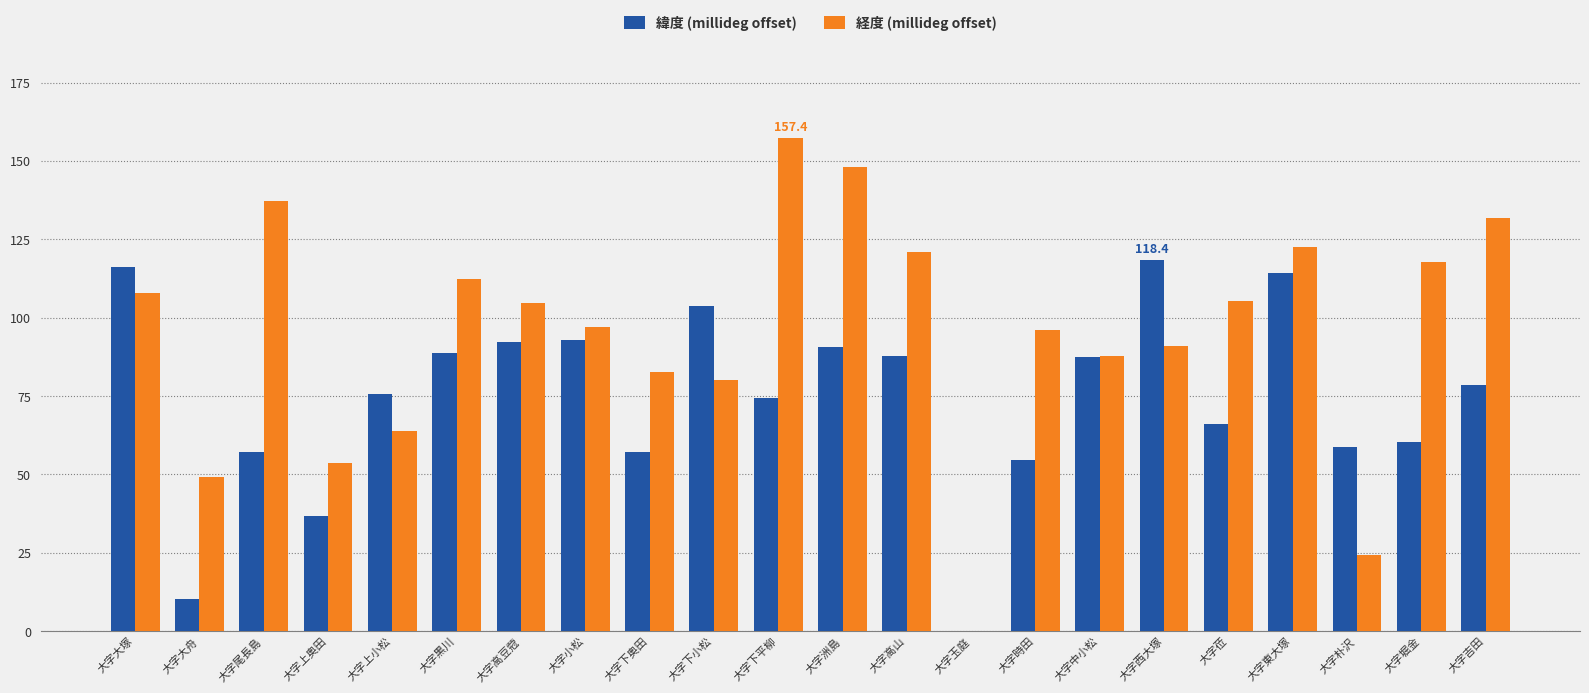

How many values in 経度 (millideg offset) are above zero?

21